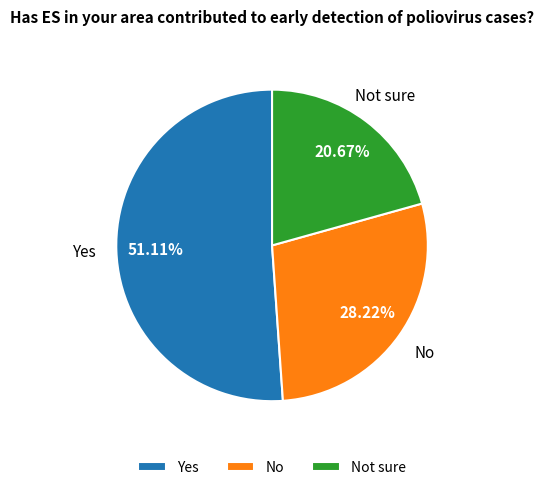

Is it true that No is 28% of the pie?

True